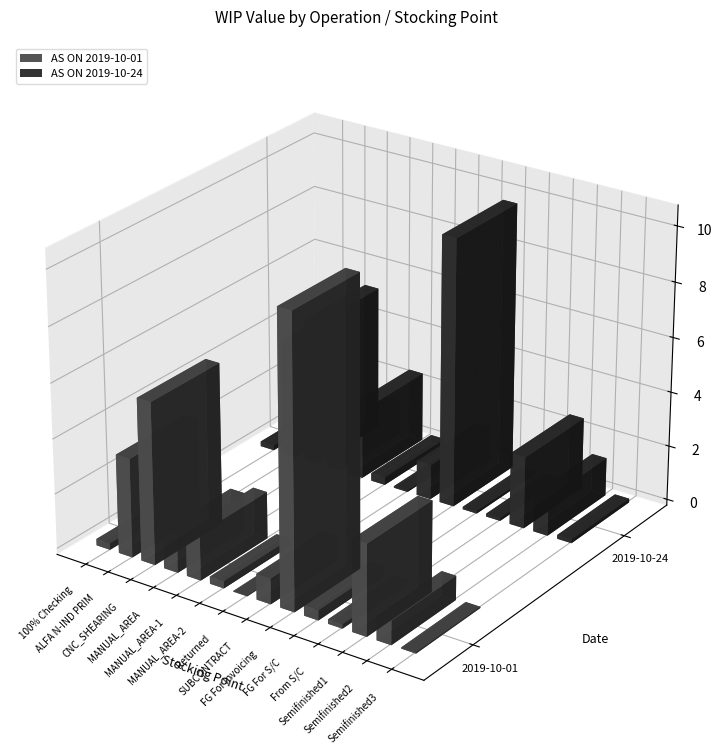

What is the approximate value of AS ON 2019-10-01 at FG For Invoicing?

10520827.8